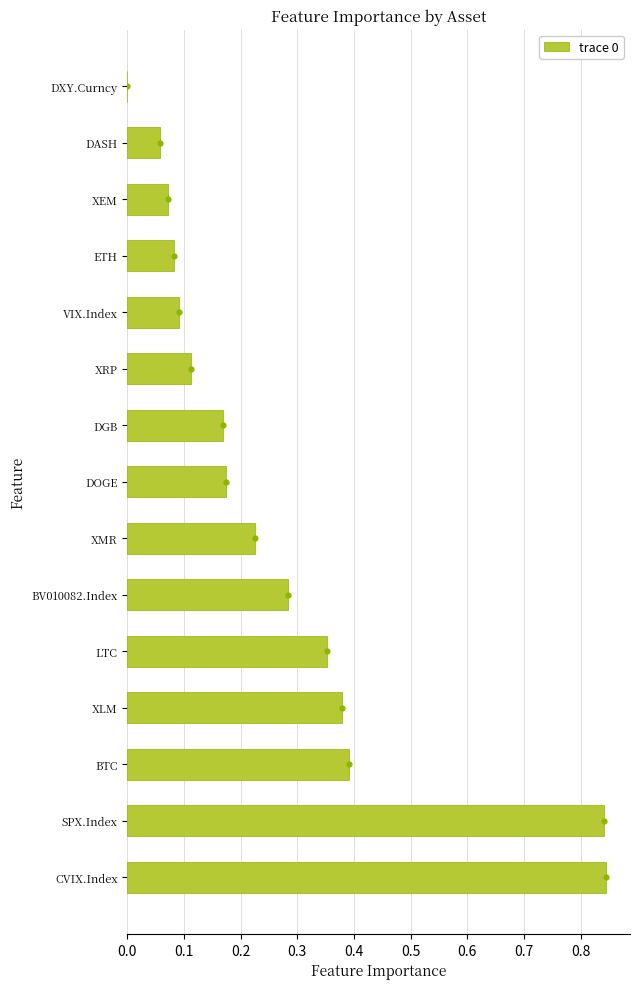

The value of trace 0 at DASH is 0.0. True or false?

False